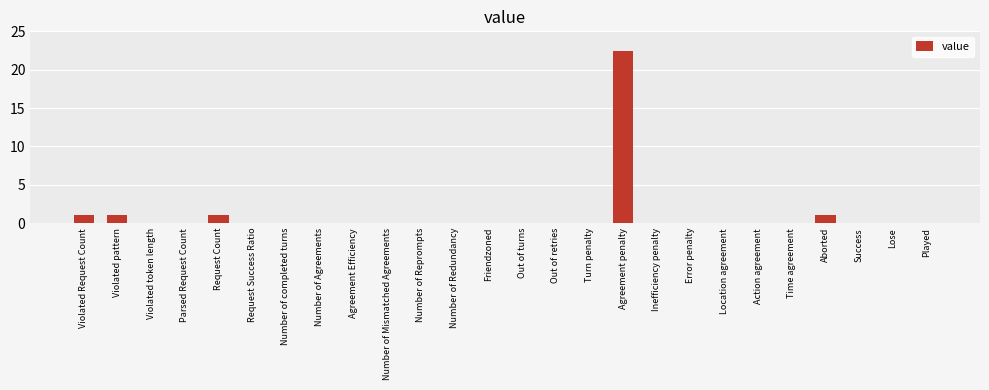

What is the change in value from Request Count to Friendzoned?

-1.0